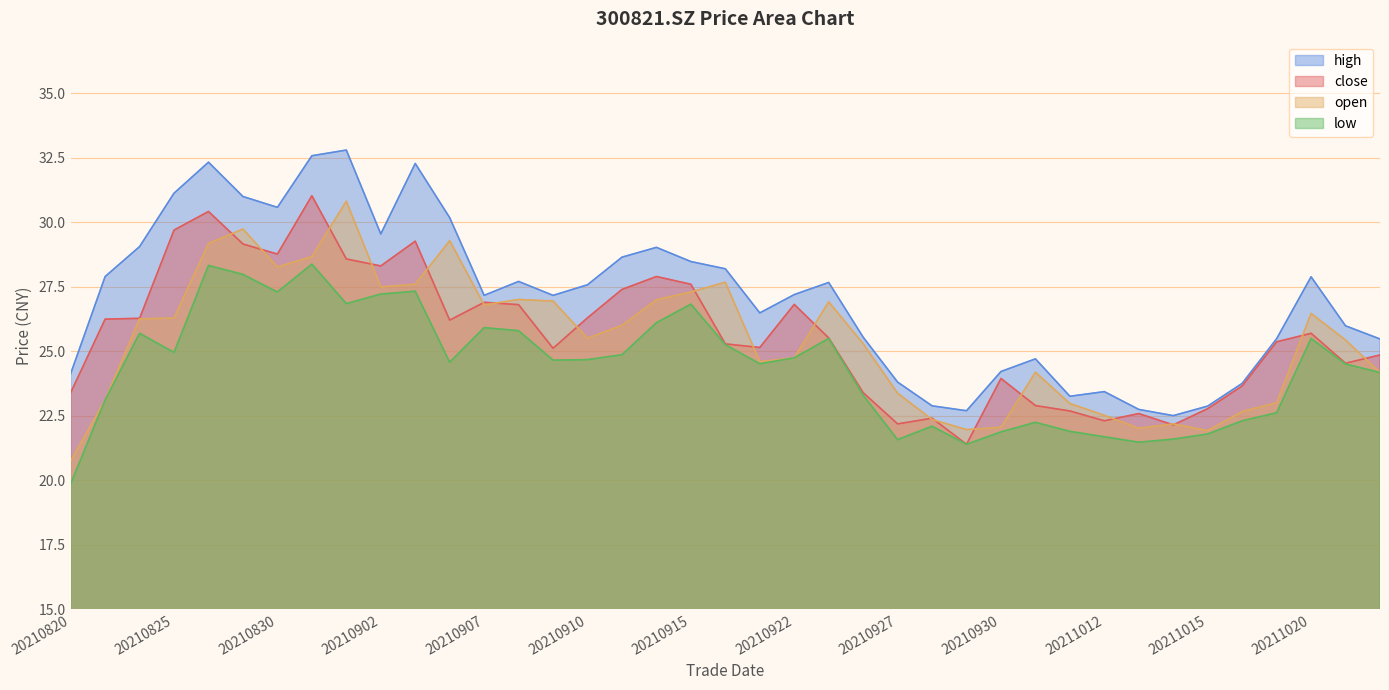

Where is open nearest to the value 25?

20210922